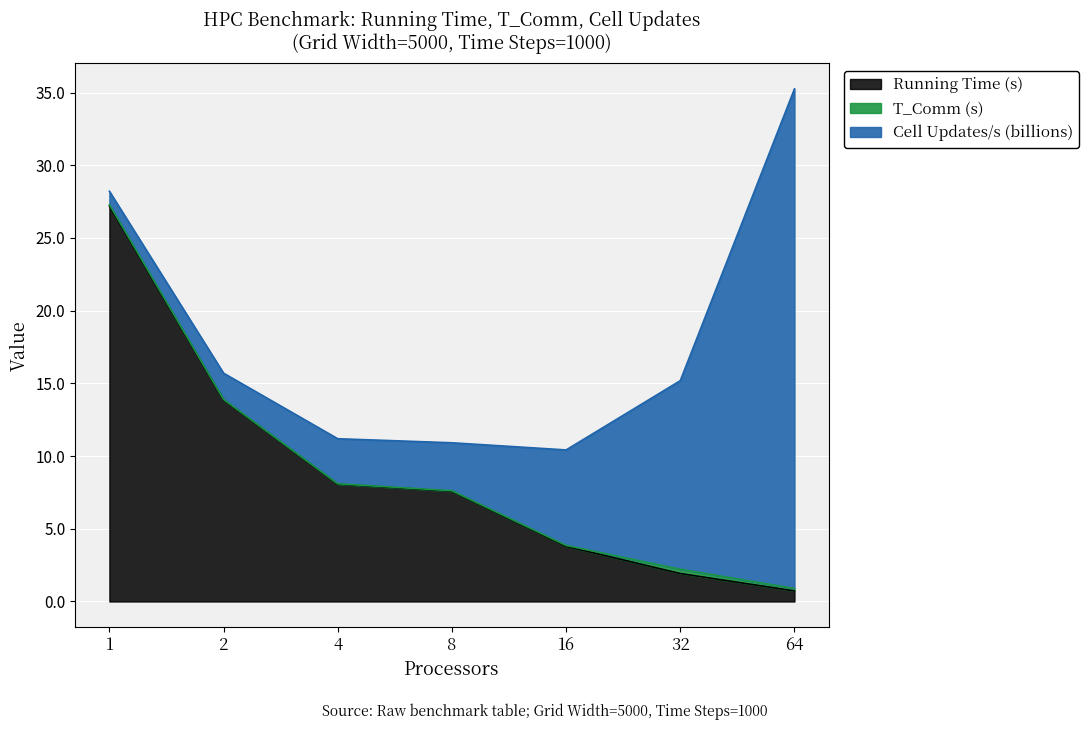

What is the spread (max minus min) of values at 32?

12.7